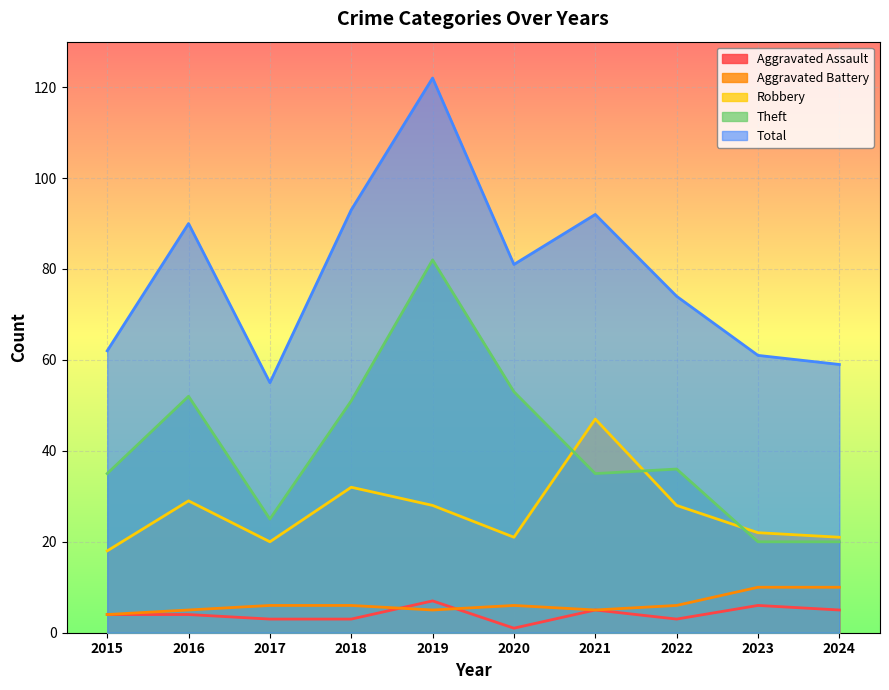

At which category does Theft reach its first local peak?

2016